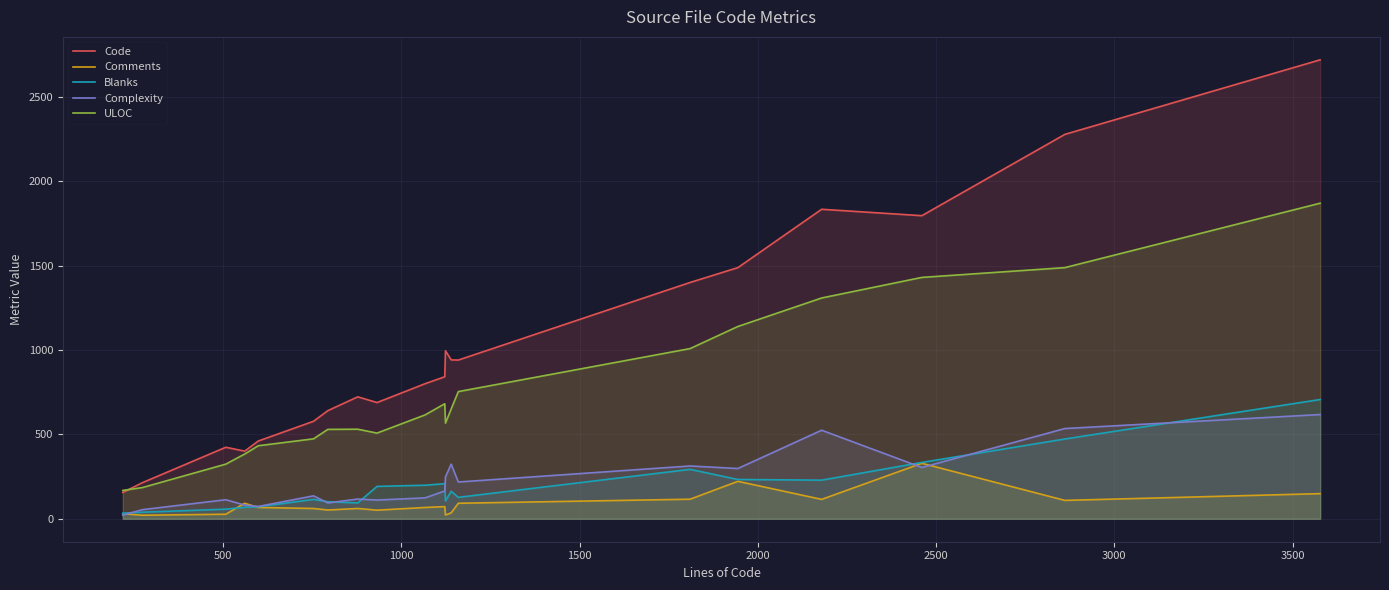

Which series has the largest total across all categories?

Code